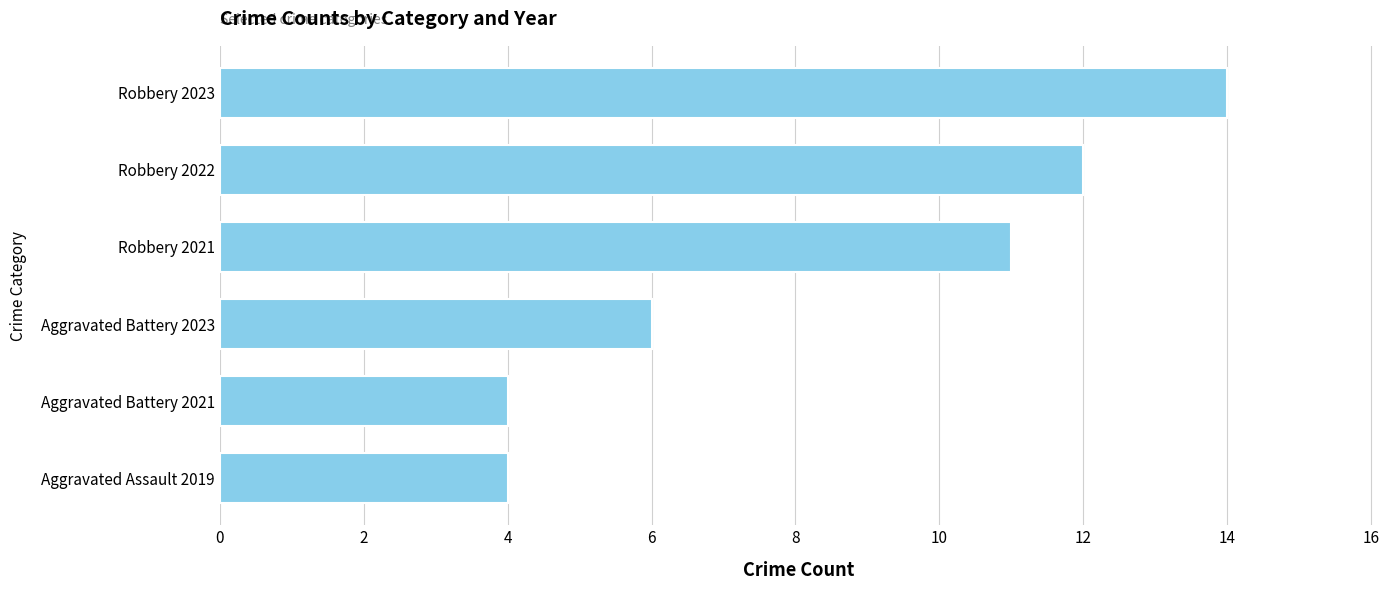

True or false: the data shows 4 at Aggravated Assault 2019.

True